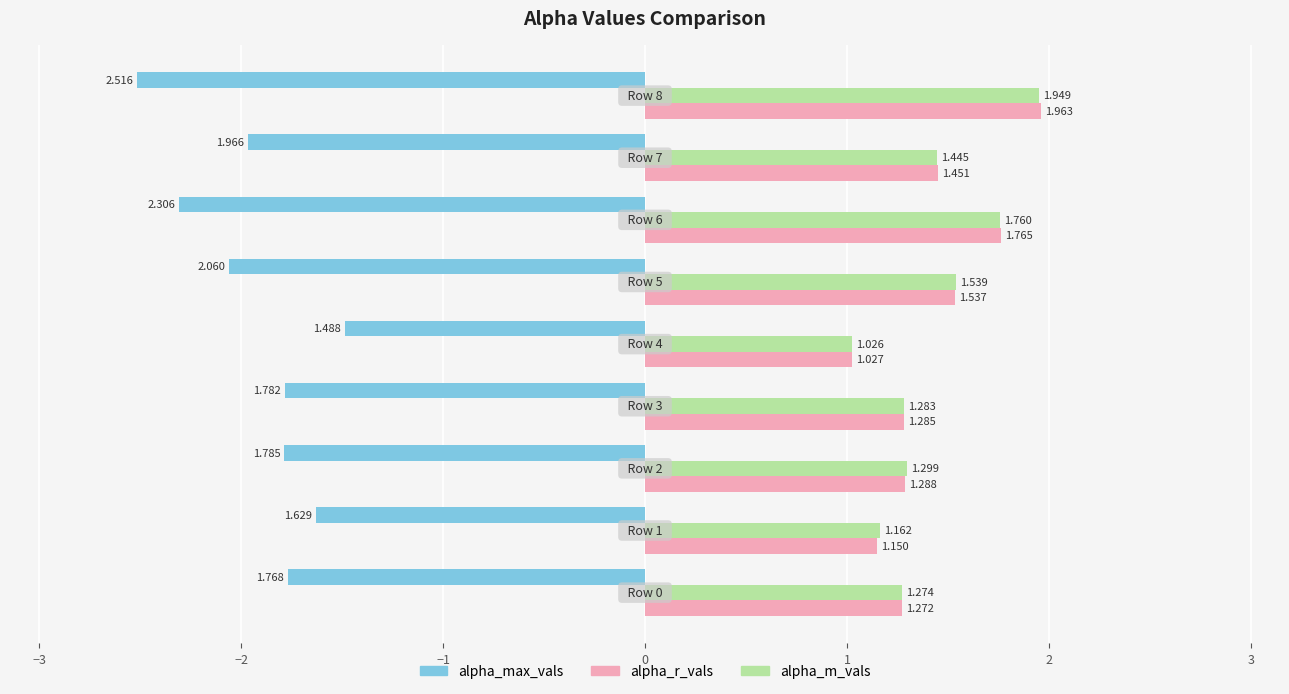

Which series has the widest spread of values?

alpha_max_vals